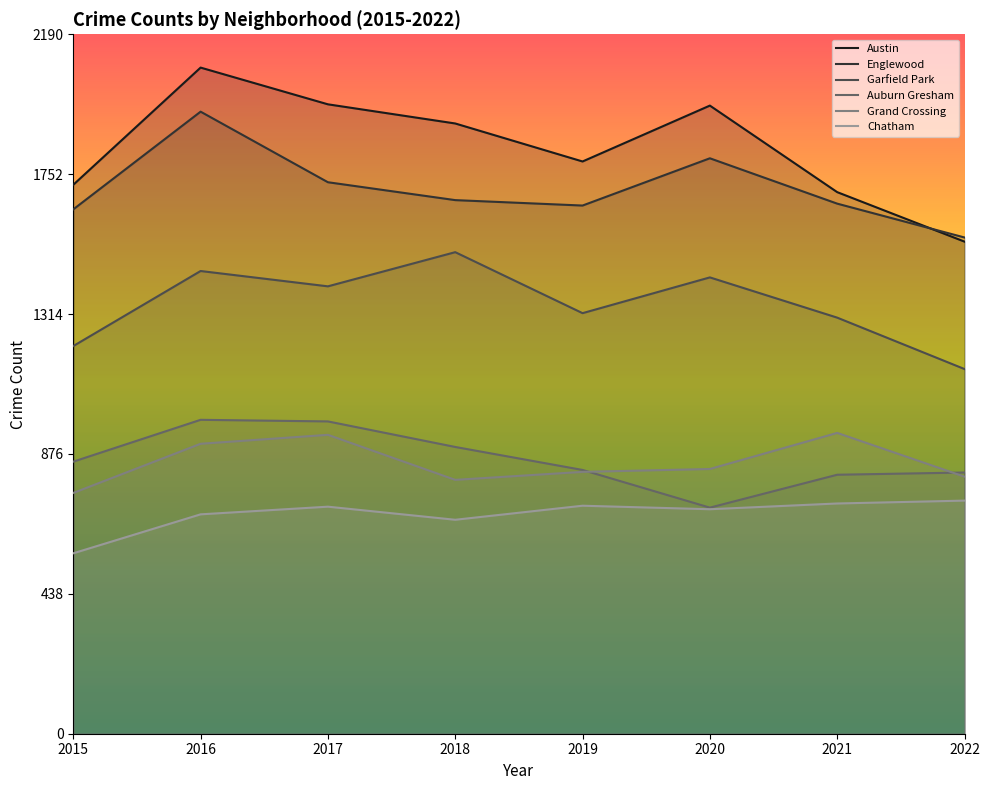

At which label does Garfield Park reach its peak?

2018